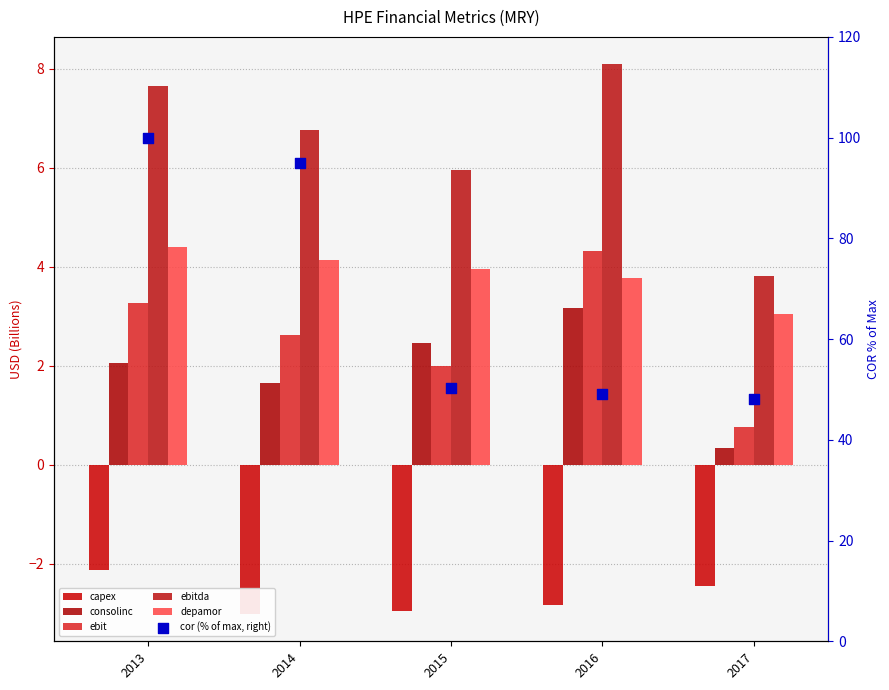

At which category is the sum across all series the highest?

2013